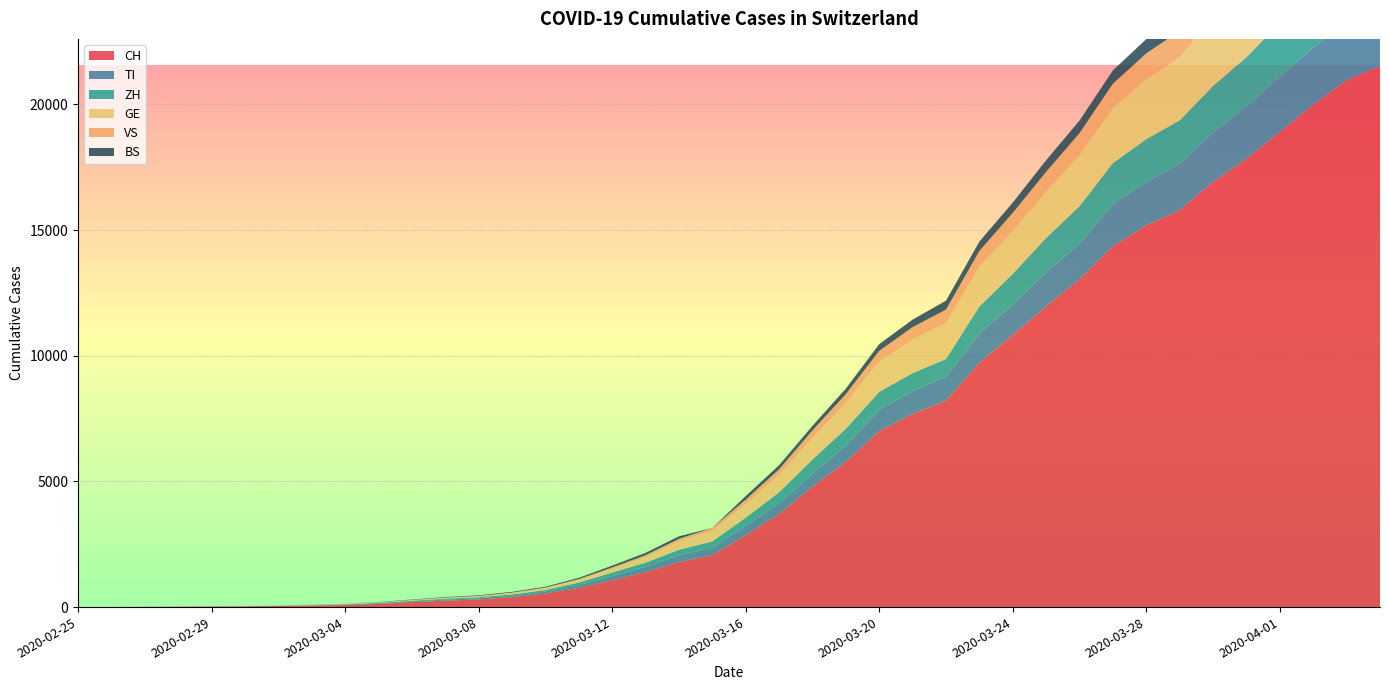

Reading right to left, transcribe all the data shown in this chart.

CH: 21534	20964	19996	18907	17841	16919	15797	15194	14355	13053	11969	10830	9726	8217	7686	7005	5781	4793	3710	2864	2072	1795	1398	1072	766	542	396	303	257	197	125	83	59	40	29	23	13	6	2	0
TI: 2442	2377	2271	2195	2091	1962	1837	1727	1688	1401	1354	1209	1162	945	916	849	638	511	426	368	293	265	206	163	108	75	61	49	41	28	25	13	8	4	2	2	1	1	1	0
ZH: 2465	2432	2304	2140	1951	1860	1734	1702	1628	1501	1369	1222	1074	711	711	711	679	568	429	326	250	218	163	140	101	62	49	40	34	29	23	15	13	10	7	6	2	2	0	0
GE: 3753	3621	3420	3137	2958	2721	2505	2393	2190	2033	1837	1699	1582	1430	1331	1194	1027	848	692	544	423	340	222	150	109	76	56	40	38	25	17	14	13	10	9	8	4	1	1	0
VS: 1416	1383	1334	1282	1211	1144	1055	1017	968	874	793	728	628	535	498	436	349	312	225	172	115	98	76	53	30	22	17	12	7	6	5	4	3	3	2	1	1	0	0	0
BS: 767	754	714	687	653	617	605	569	530	501	462	410	374	356	297	270	220	181	164	143	0	100	92	73	49	33	28	24	21	15	8	3	3	1	1	1	1	1	0	0